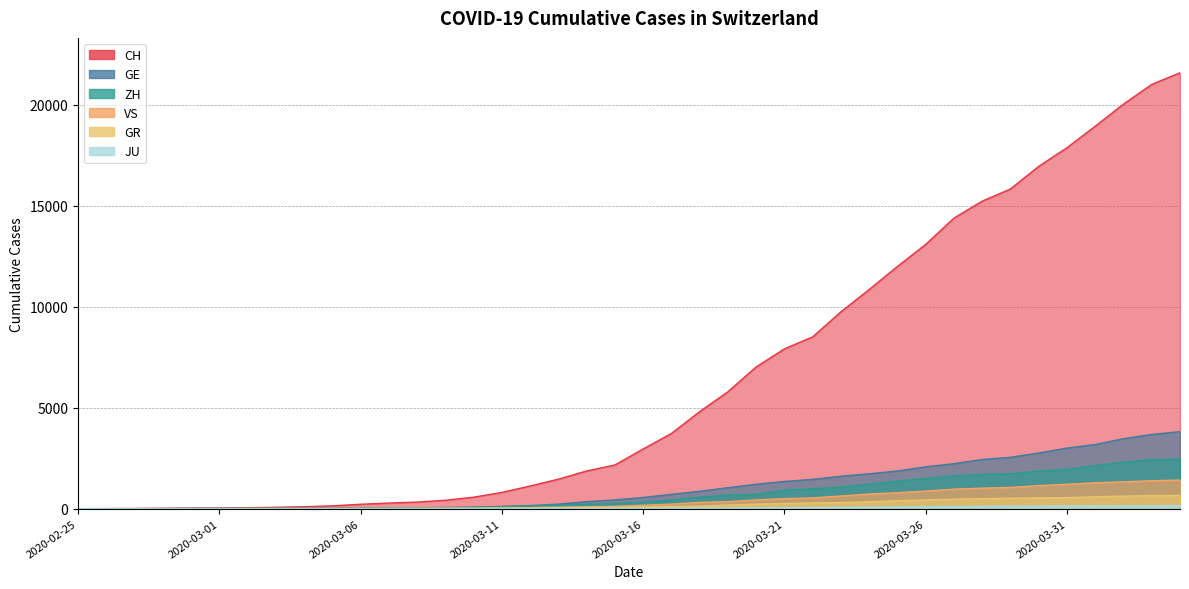

How many lines are shown in the chart?

6